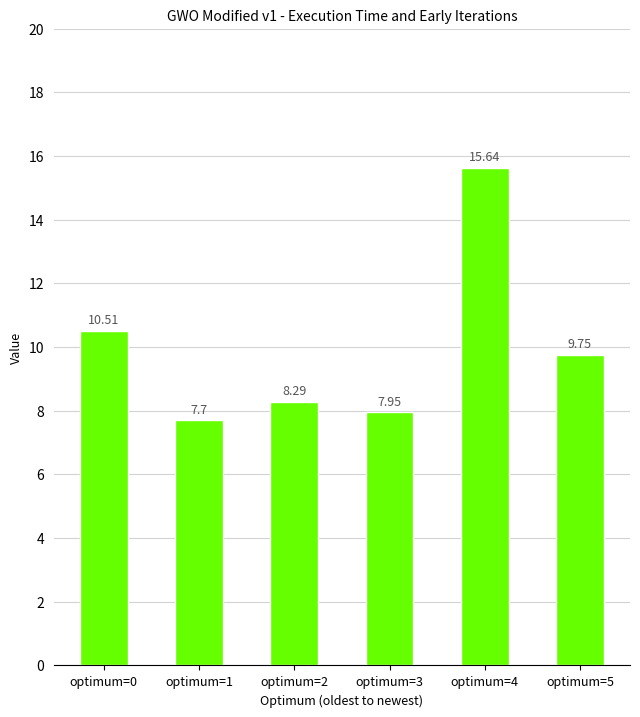

What is the sum of all values?

59.8